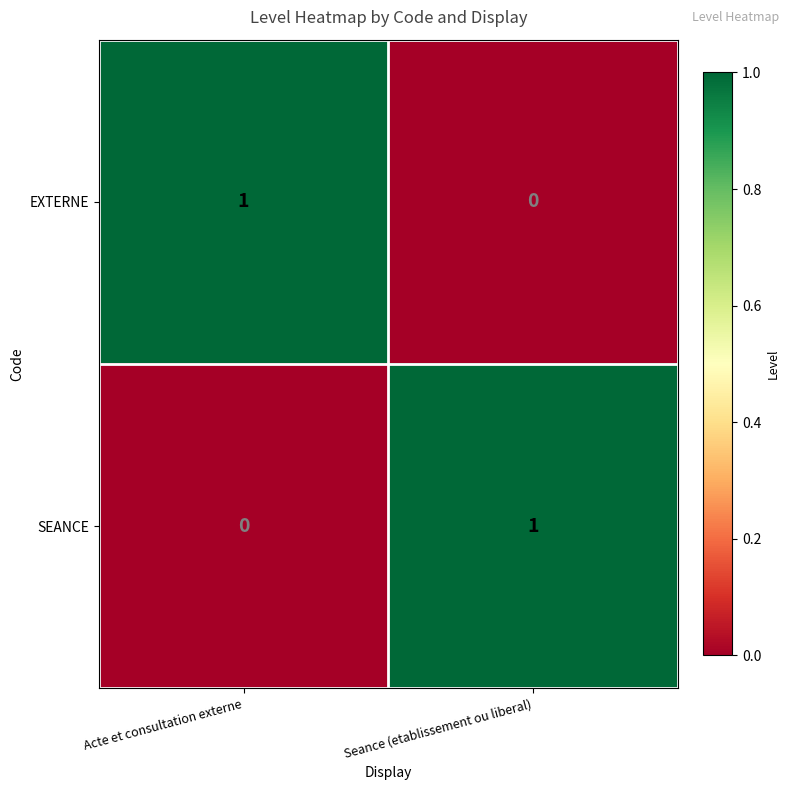

Count the number of data series in this chart.

2